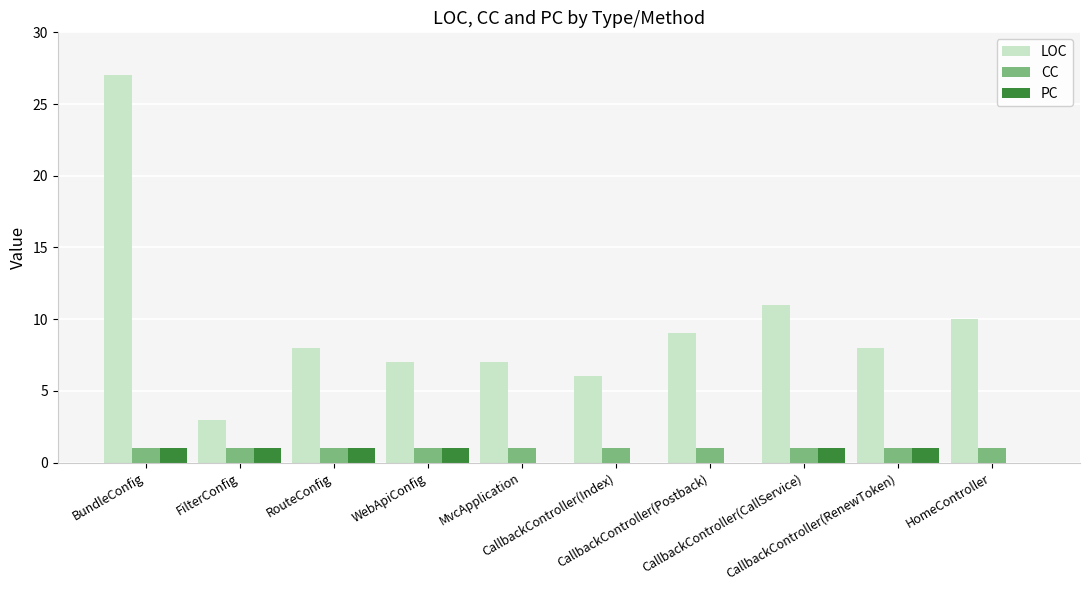

What is the maximum value shown in the chart?

27